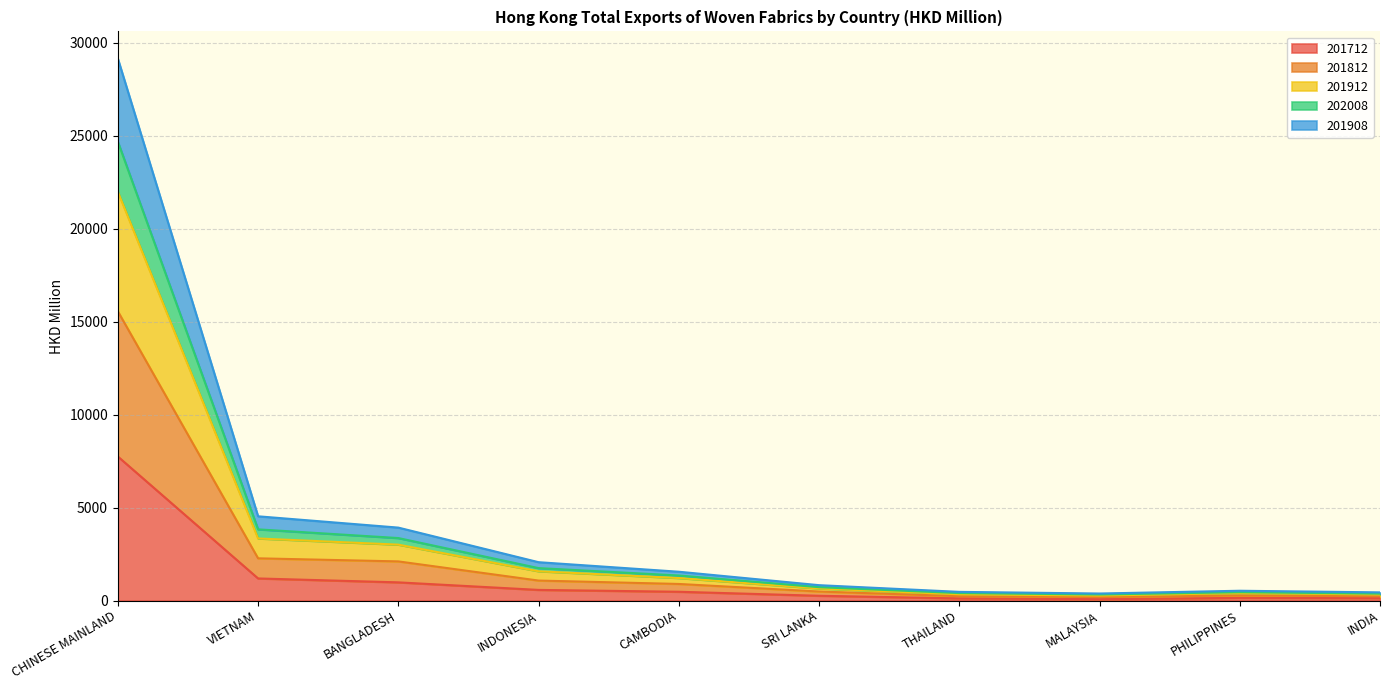

The value of 201812 at INDIA is 293.6. True or false?

False